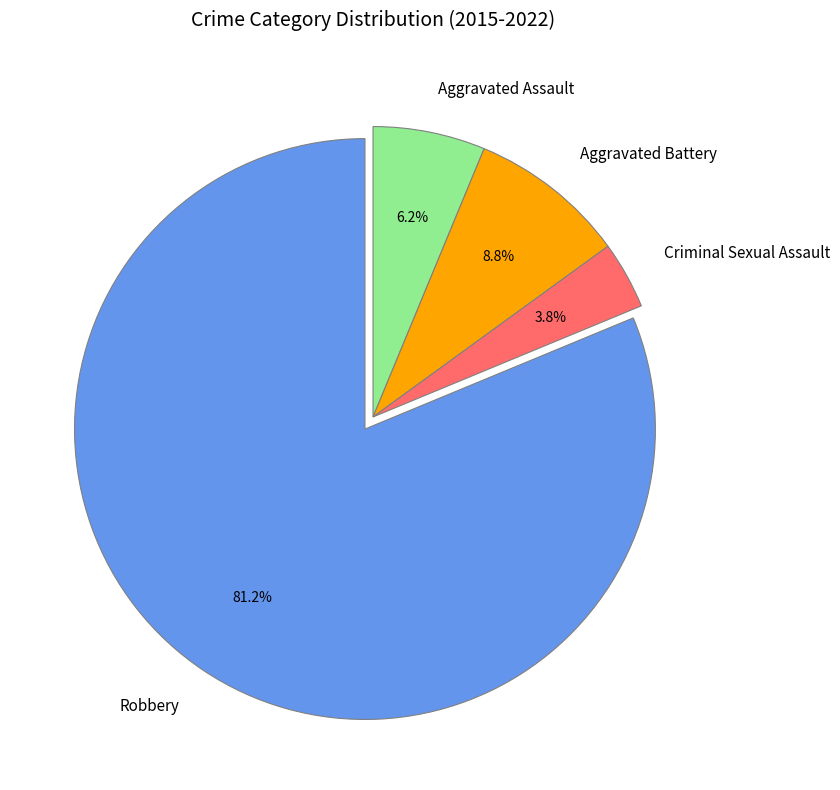

What percentage is NOT represented by Aggravated Battery?

91.2%